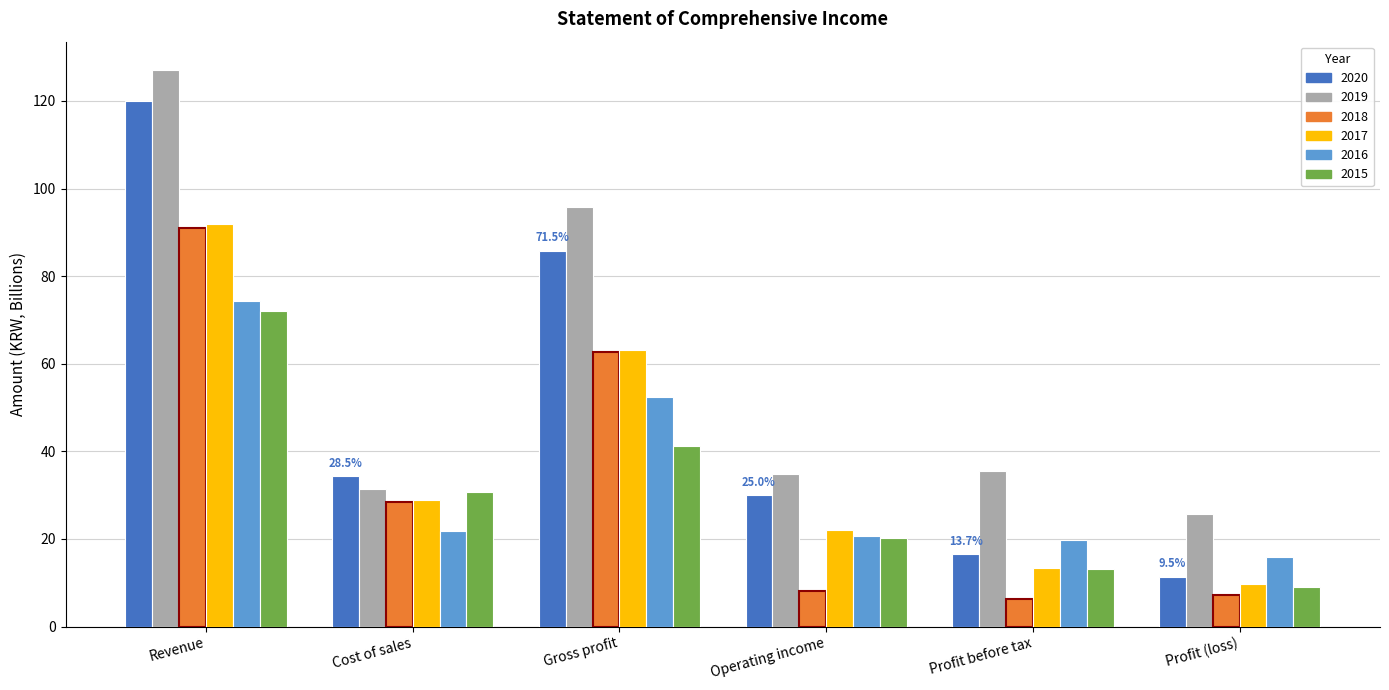

What are all the series names shown in the legend?

2020, 2019, 2018, 2017, 2016, 2015